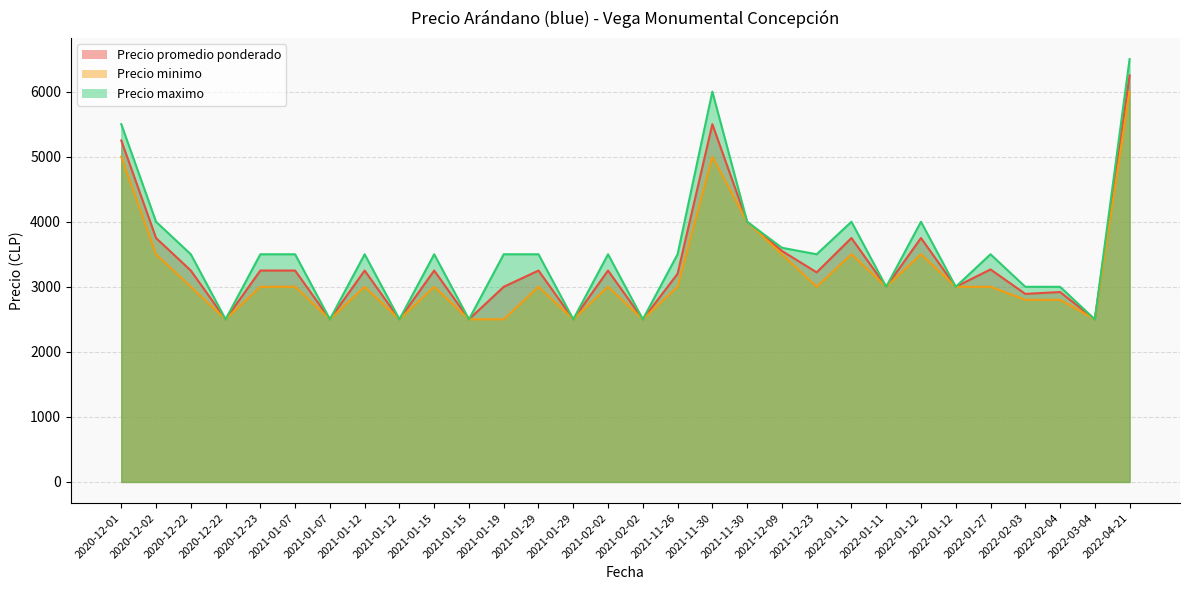

Where is Precio promedio ponderado nearest to the value 4375?

2021-11-30